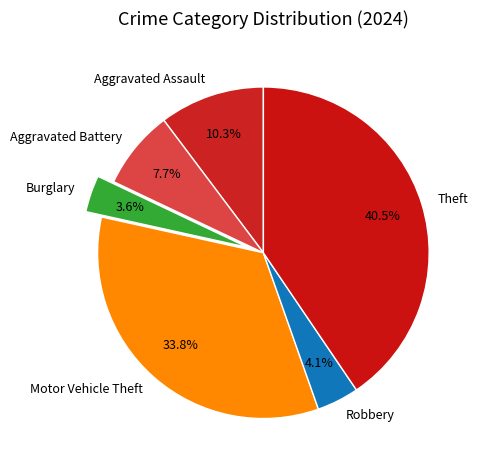

To the nearest percent, what is the combined percentage of Robbery and Aggravated Battery?

12%